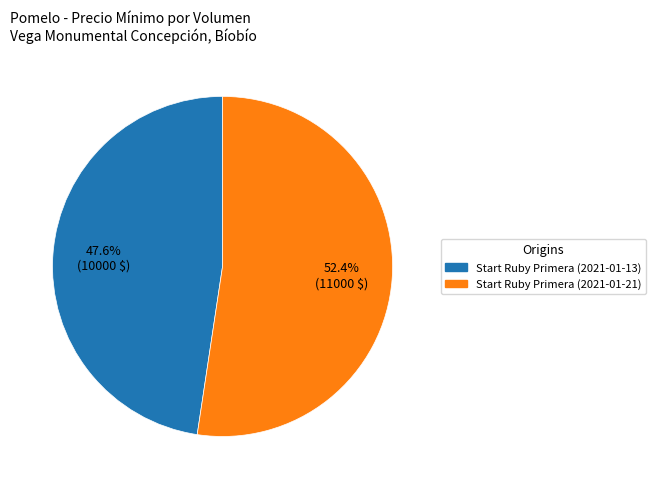

Does any single category account for the majority?

Yes